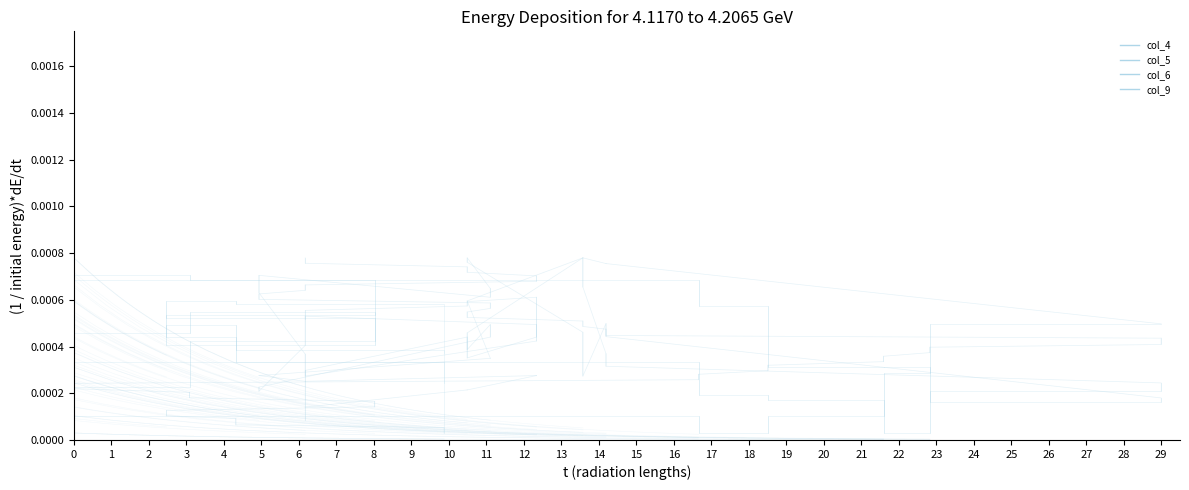

Which category has the highest value across all series?

3